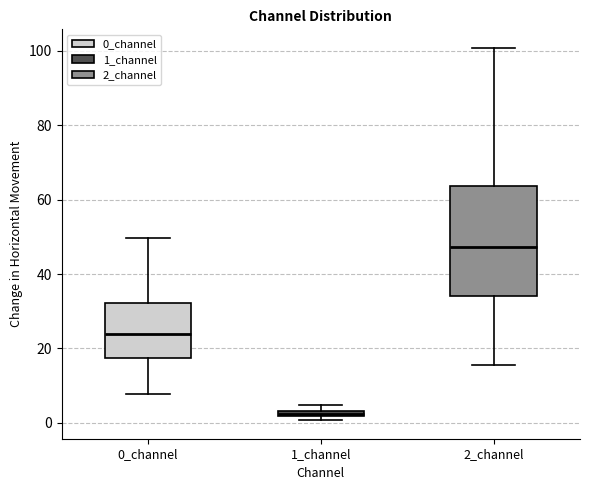

Where is the upper edge of the box for 2_channel on the y-axis? The values are not printed on the chart, so give them approximately, as read against the axis.

64